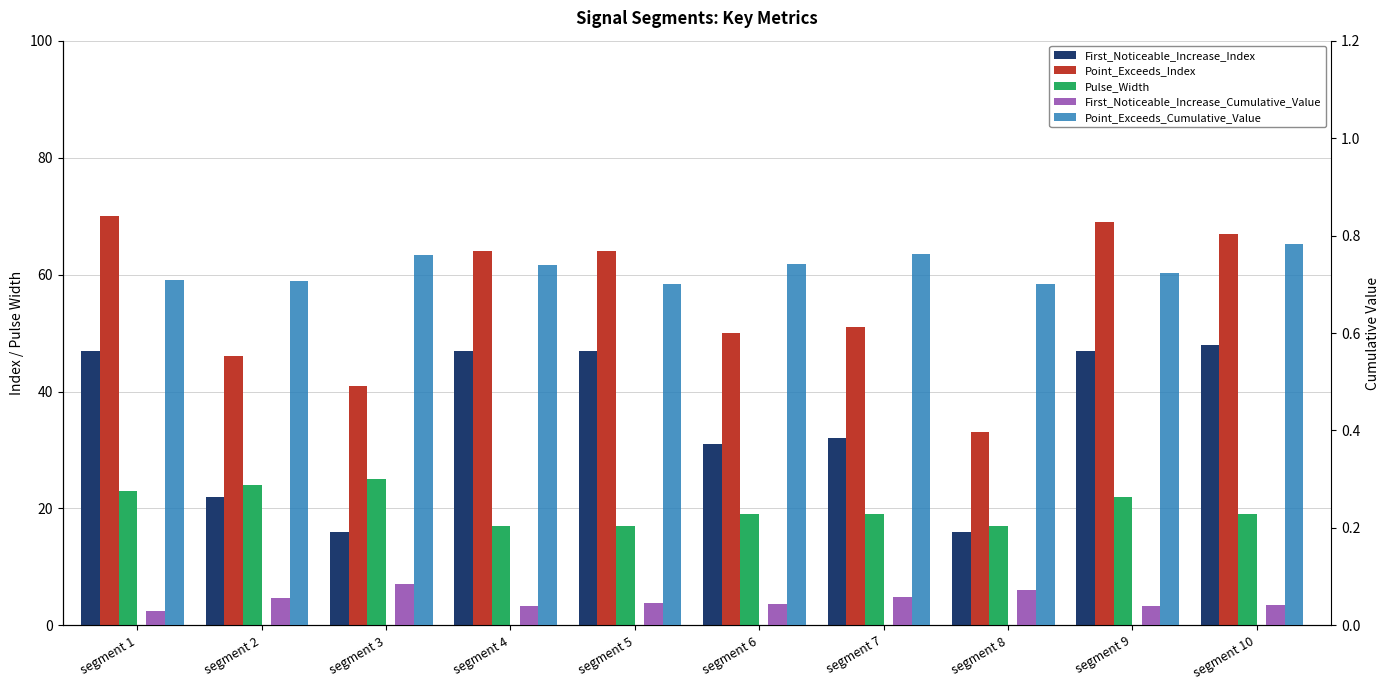

Does the chart contain stacked bars?

No